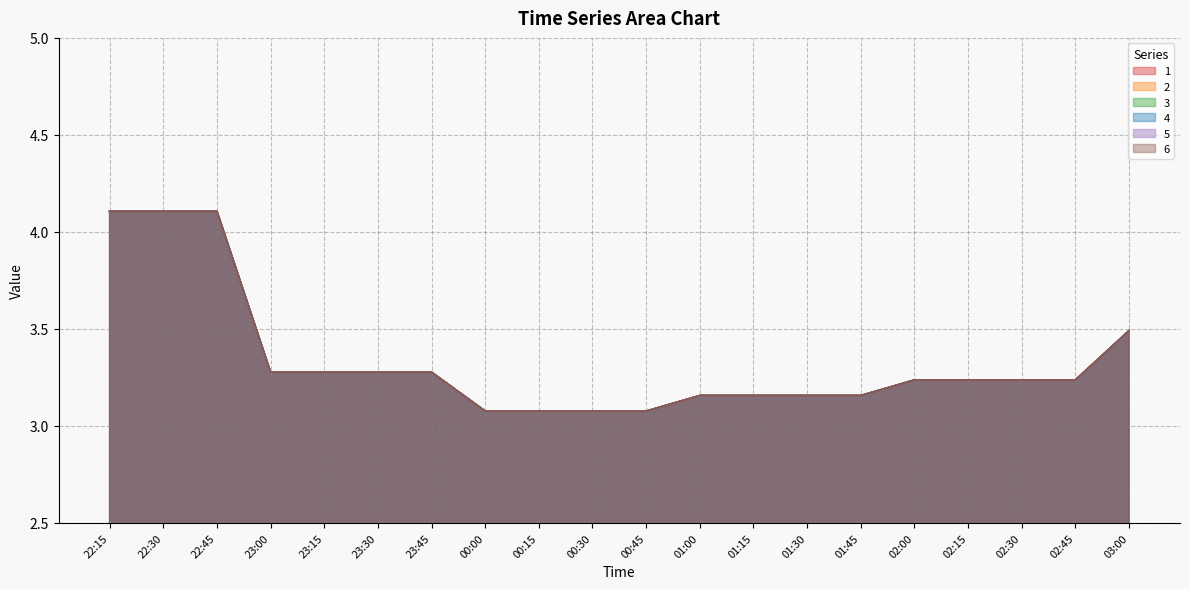

Where is 2 nearest to the value 3?

00:30